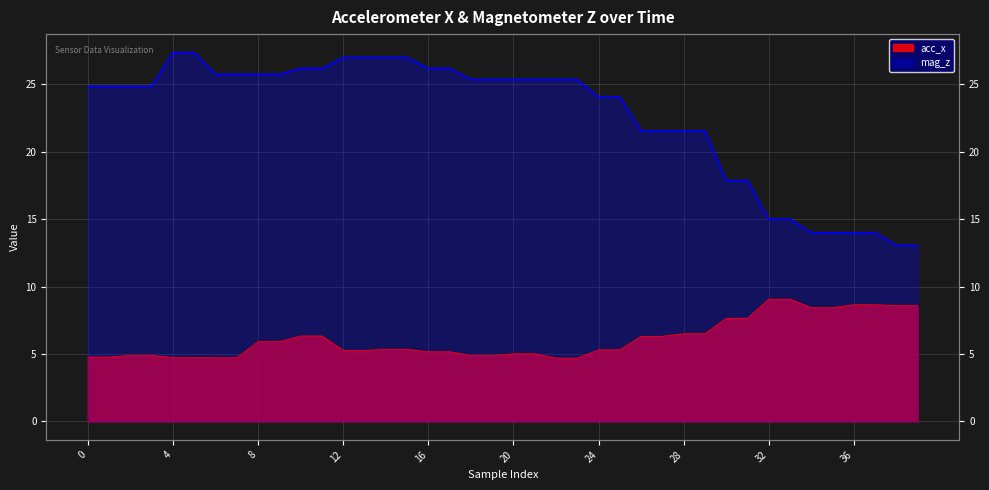

What is the sum of the acc_x values at 5 and 3?

9.6